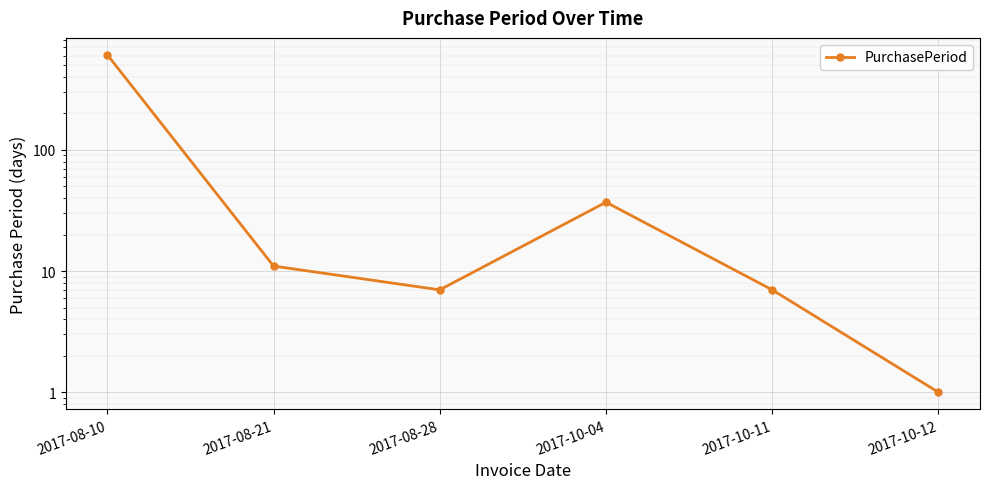

Where does the data first go above 11?

2017-08-10